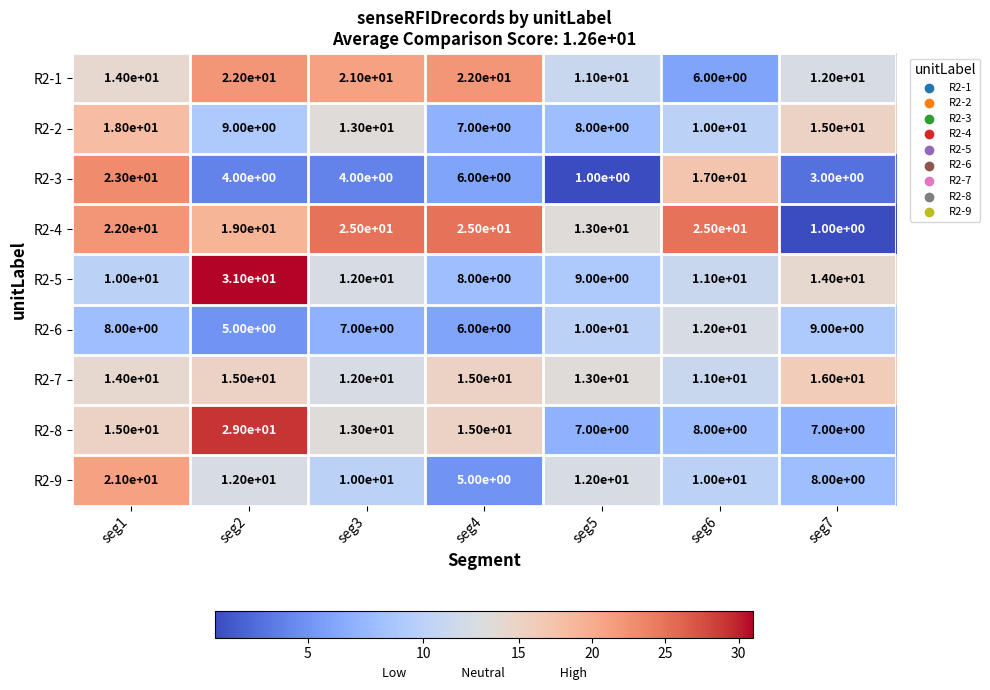

Which series has the widest spread of values?

R2-4